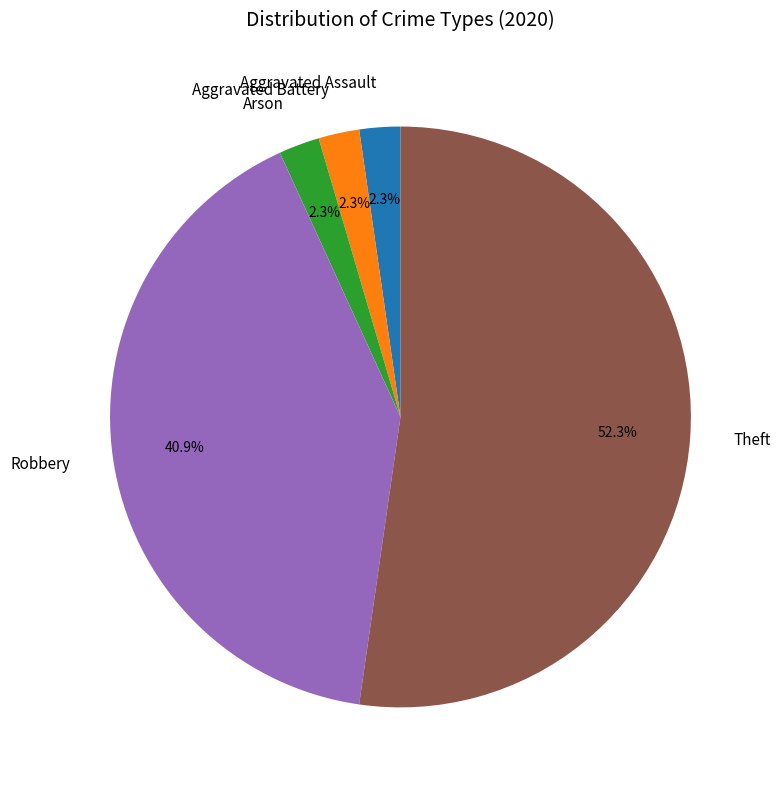

Count the number of slices in the pie.

5